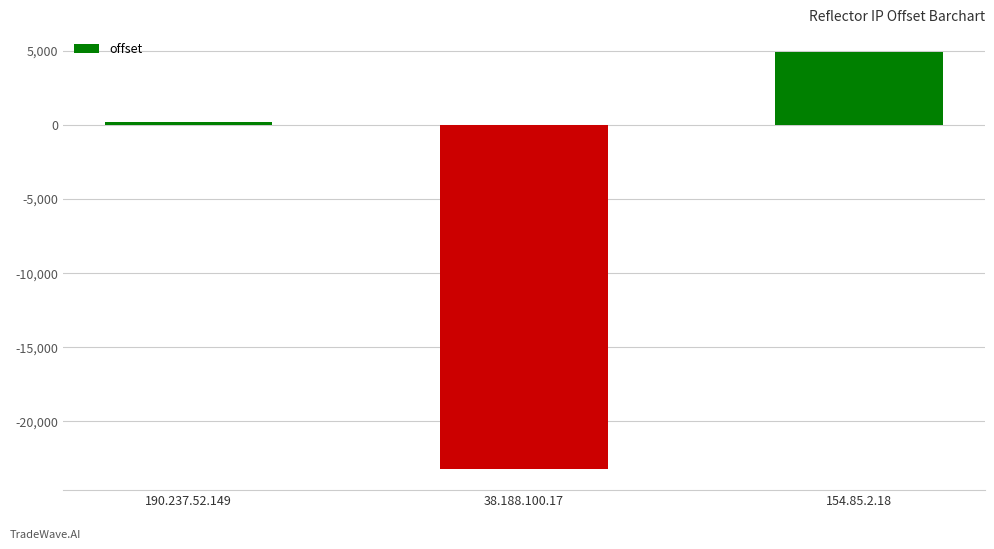

What is the difference between the maximum and minimum values?

28125